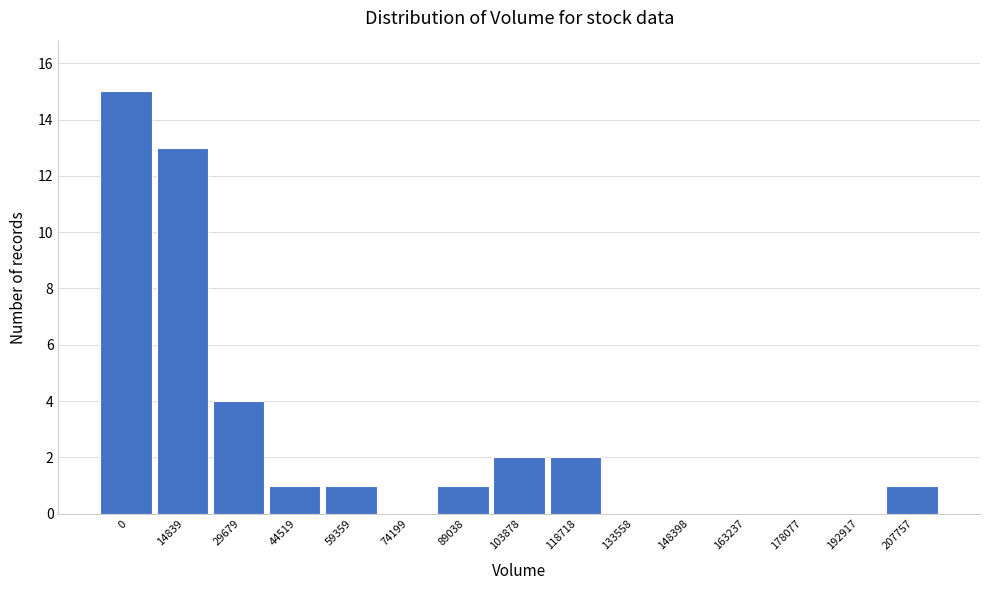

Reading right to left, extract all data points from this chart.

207757=1	192917=0	178077=0	163237=0	148398=0	133558=0	118718=2	103878=2	89038=1	74199=0	59359=1	44519=1	29679=4	14839=13	0=15